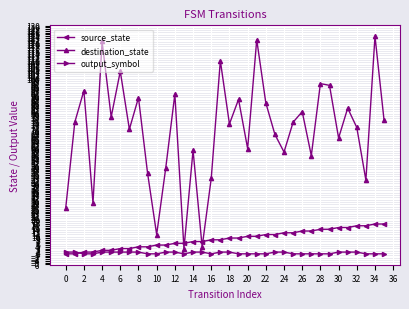

Does the chart display data point markers on the line(s)?

Yes